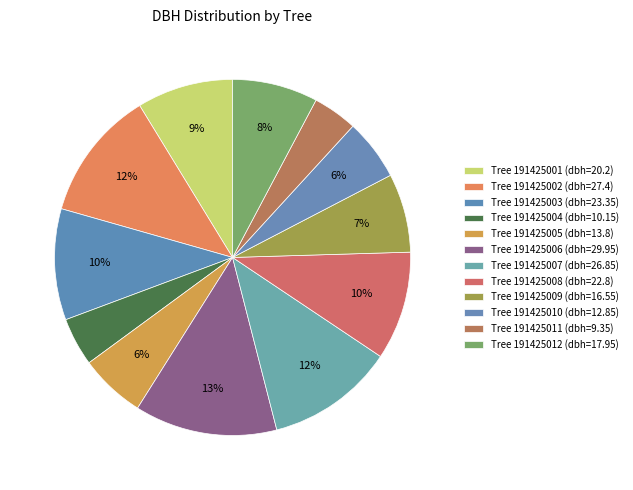

To the nearest percent, what is the difference between the largest and smallest slice percentages?

9%